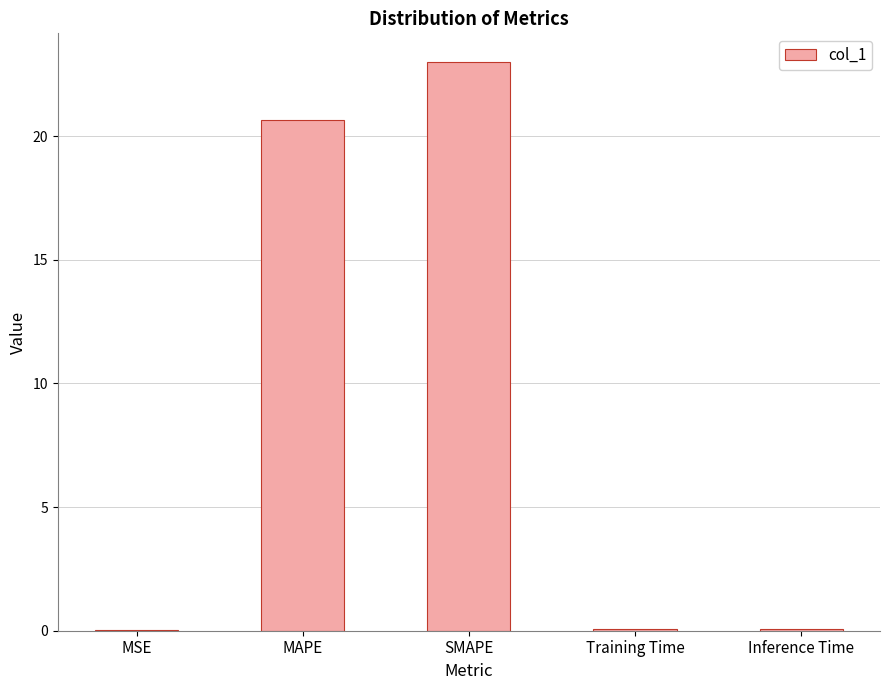

What is the maximum value shown in the chart?

23.0